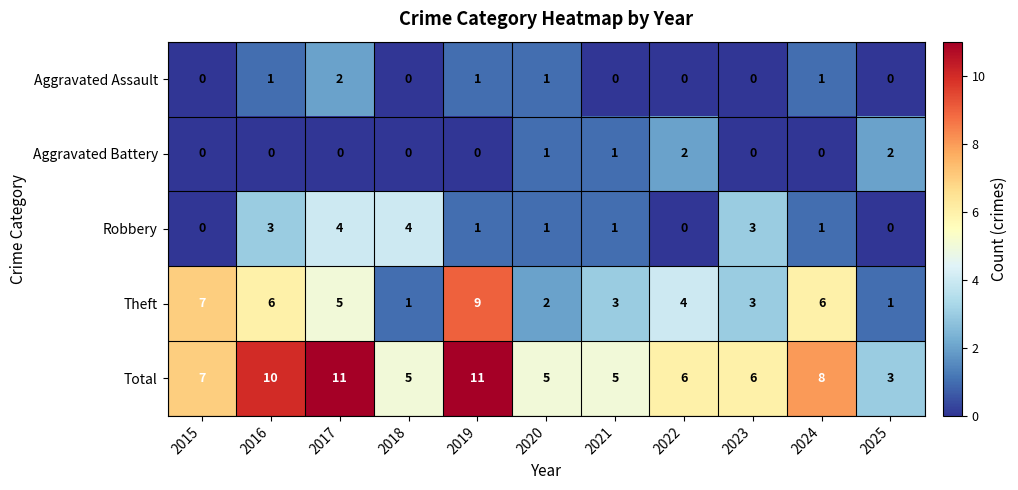

What is the total value across all series at 2025?

6